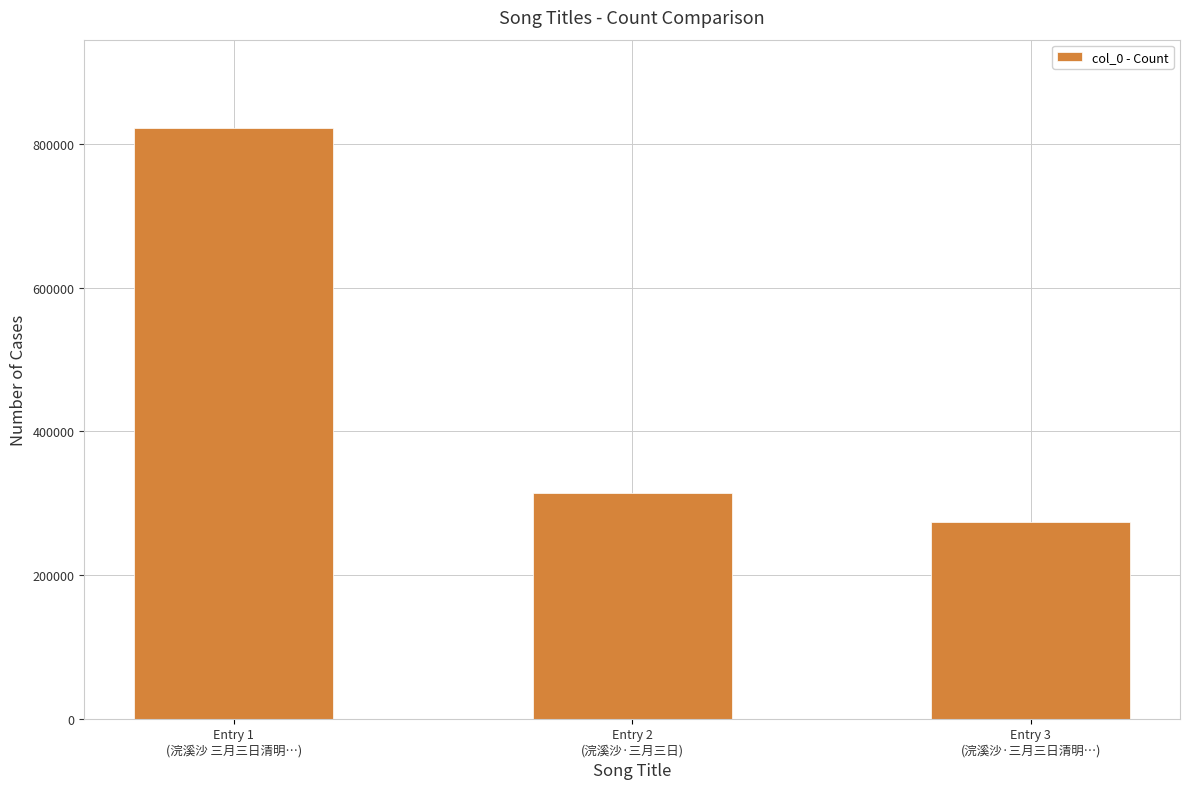

At which label does the data first exceed 313616?

Entry 1
(浣溪沙 三月三日清明…)